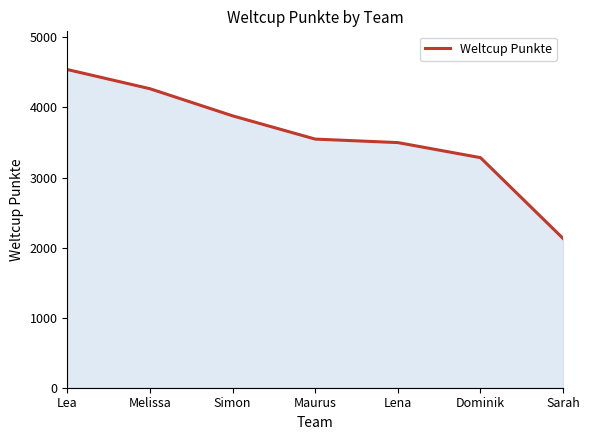

Which has a higher value, Simon or Sarah?

Simon